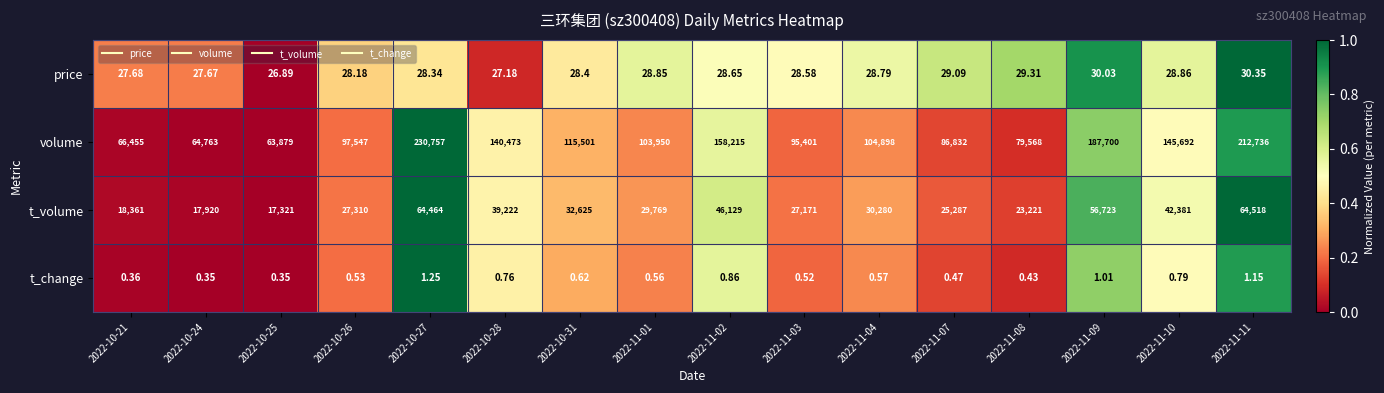

Which series has the largest total across all categories?

volume